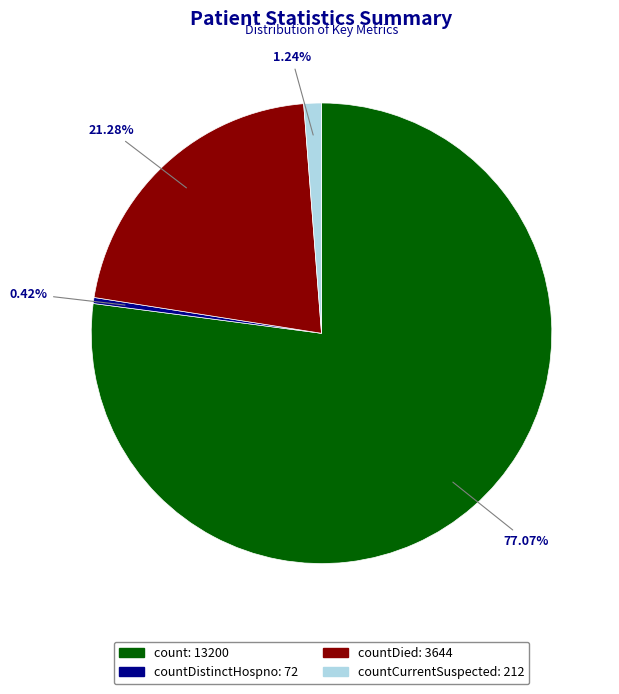

Is there a majority slice in this chart?

Yes